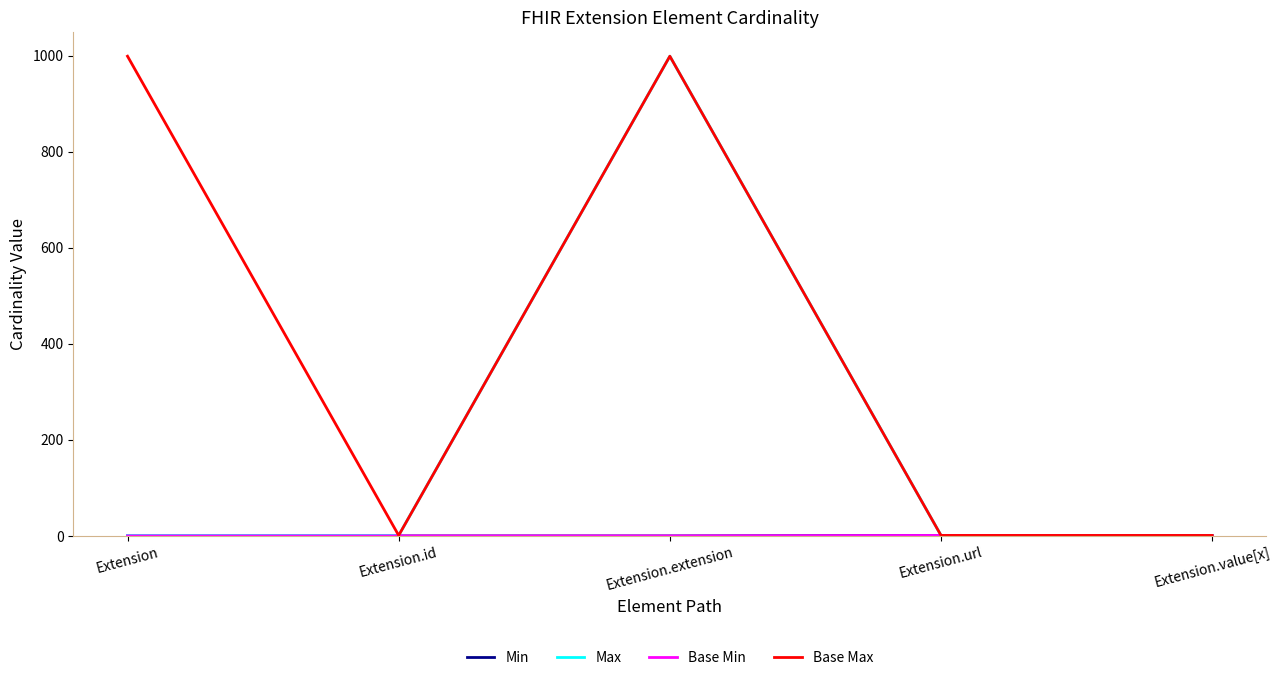

At which category is the sum across all series the highest?

Extension.extension